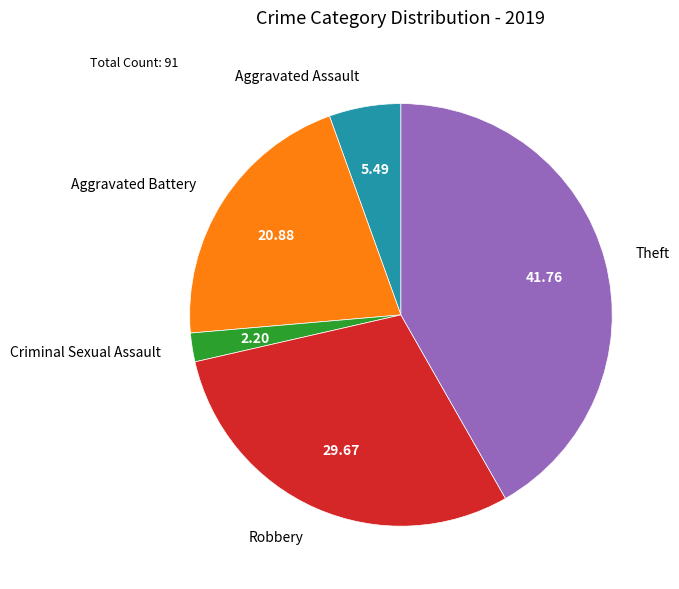

Is Robbery the majority of the pie?

No